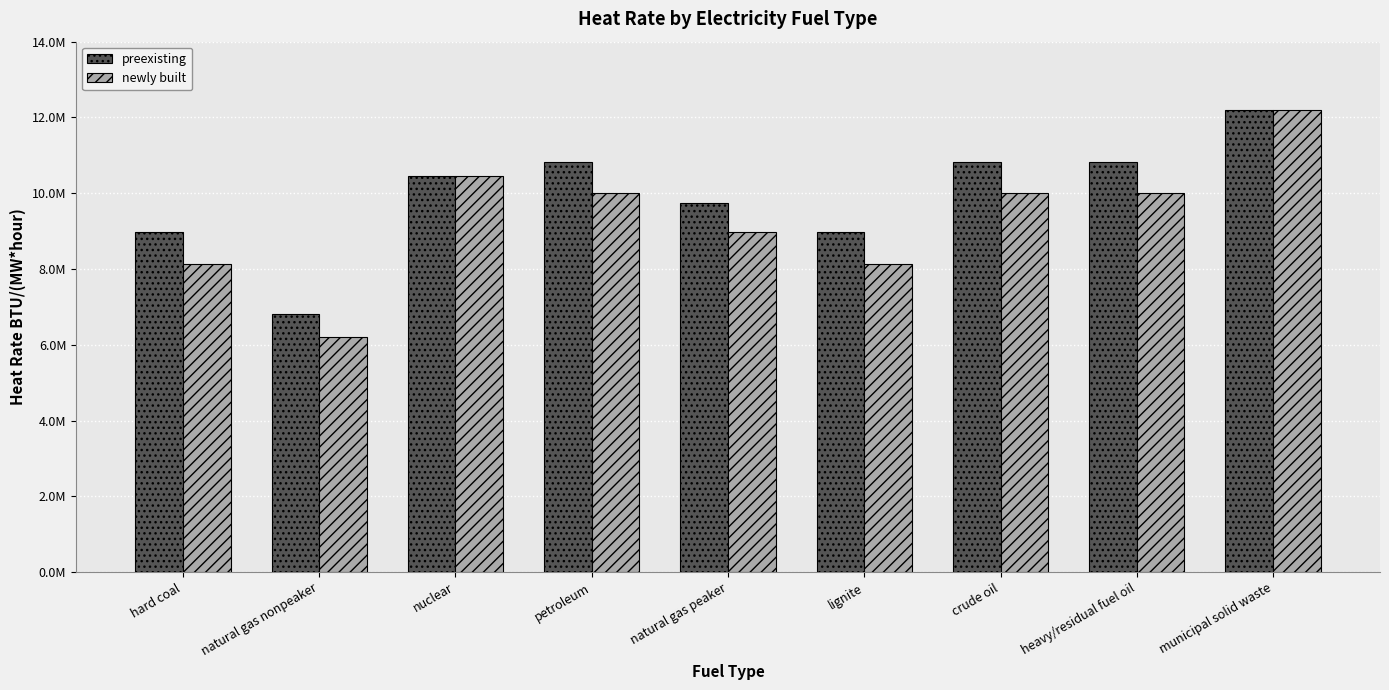

Between lignite and crude oil, which series saw the biggest shift?

newly built